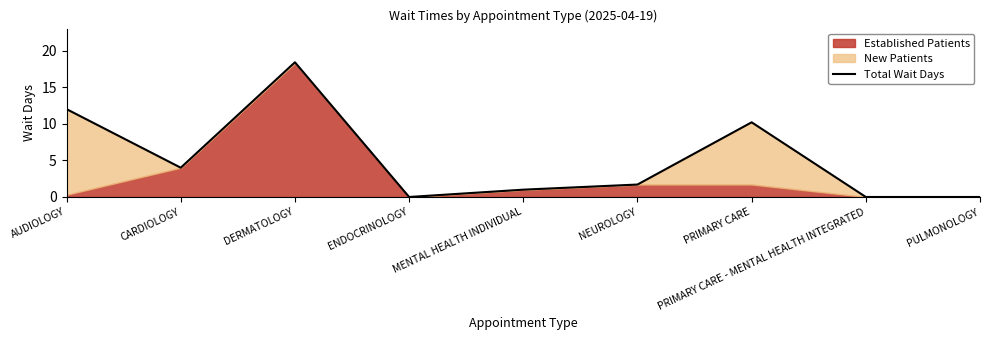

Is it true that the value at AUDIOLOGY is 20.4?

False